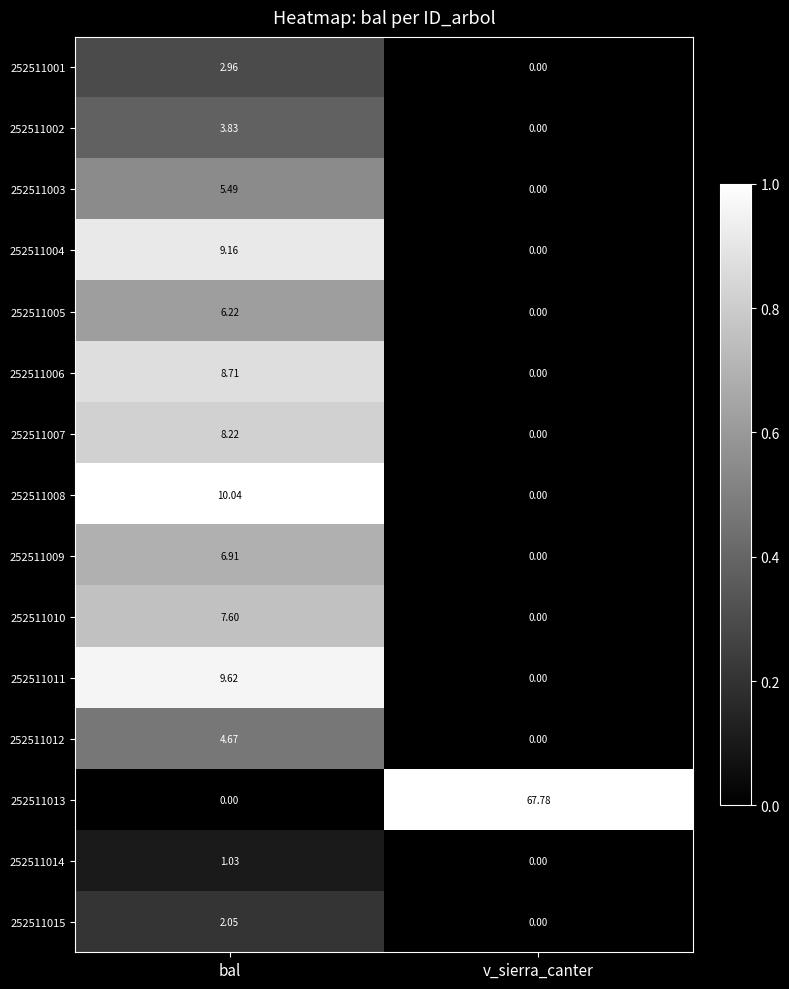

How many categories are shown in the chart?

2